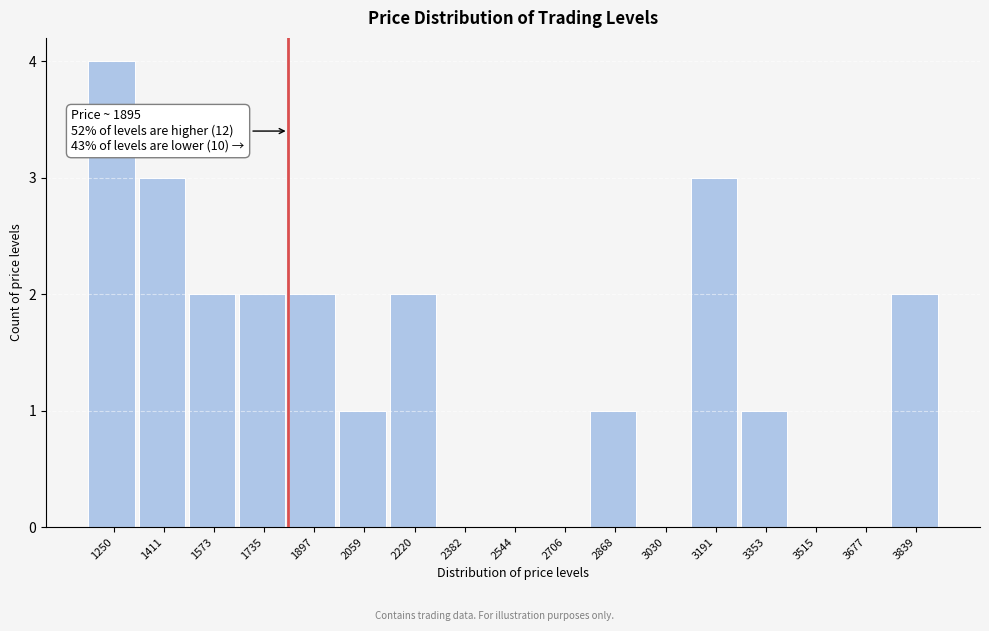

Reading left to right, what are all the values shown in this chart?

1250=4	1411=3	1573=2	1735=2	1897=2	2059=1	2220=2	2382=0	2544=0	2706=0	2868=1	3030=0	3191=3	3353=1	3515=0	3677=0	3839=2